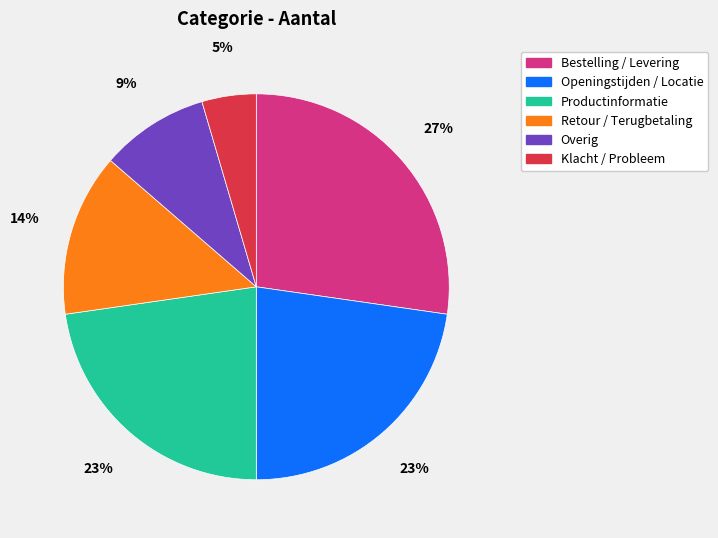

What percentage is the Openingstijden / Locatie slice, to the nearest percent?

23%